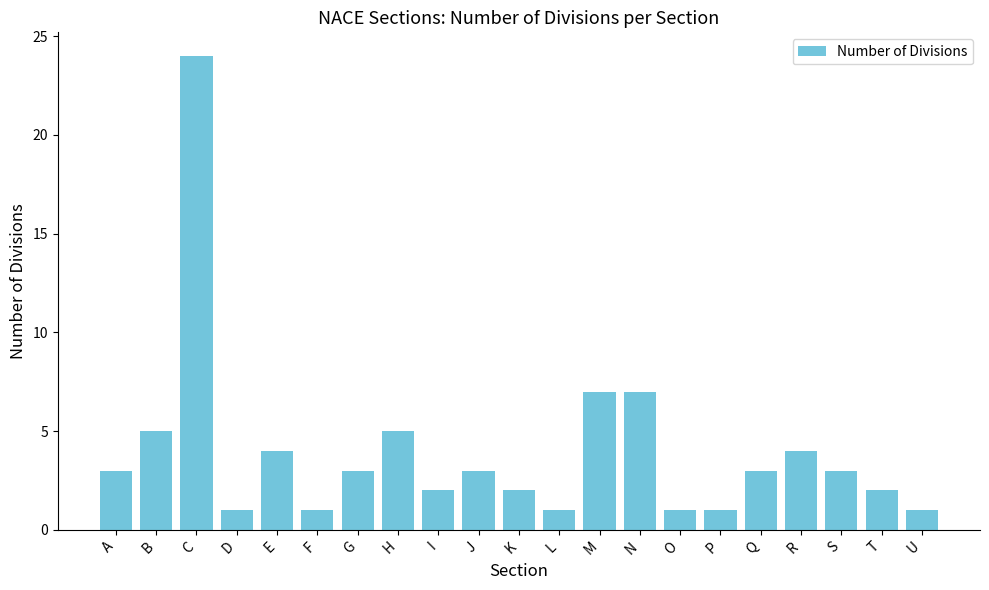

The chart shows a value of 5 at H. True or false?

True